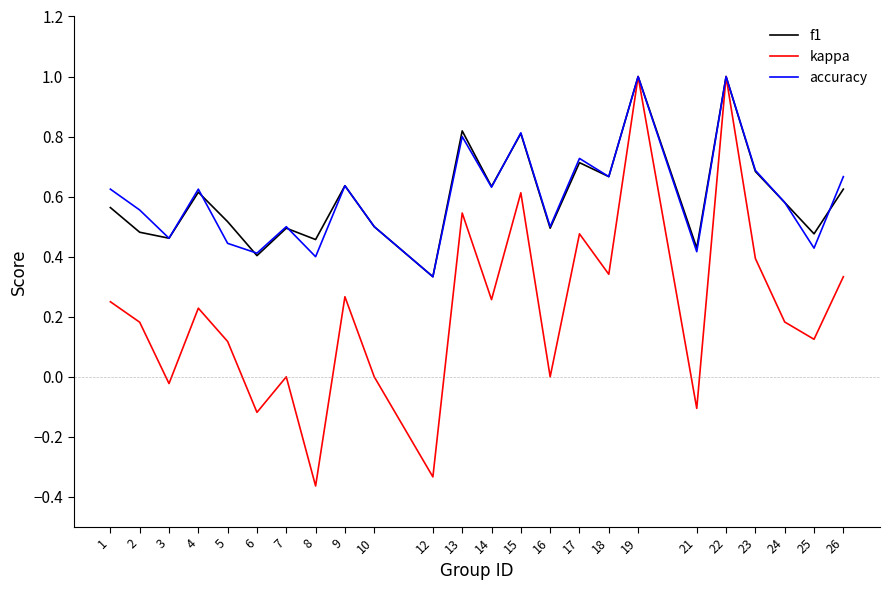

What is the maximum value for accuracy?

1.0